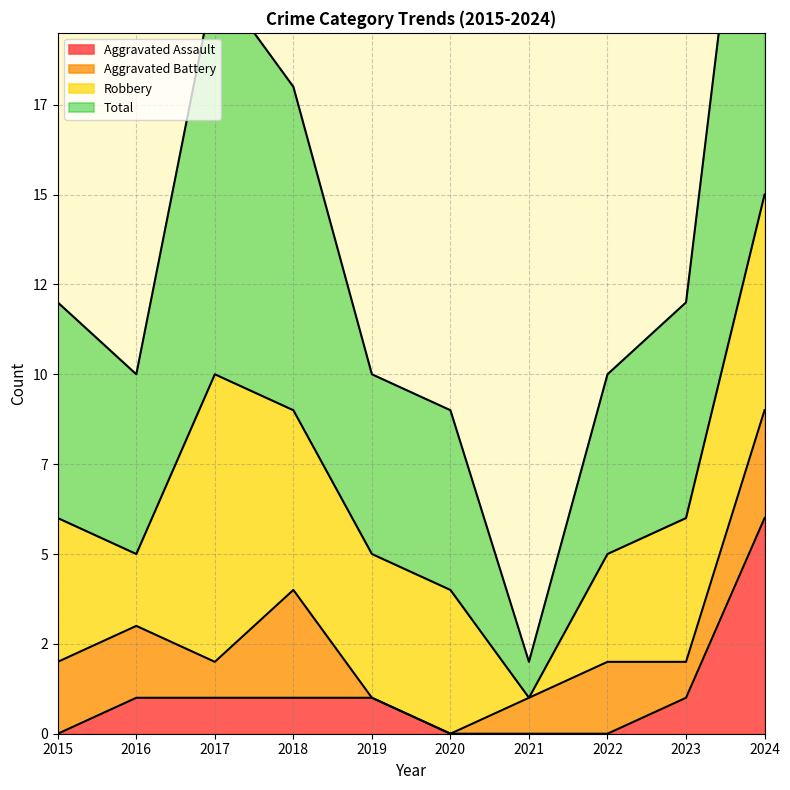

What is the value of the Total point at the 6th from the left?

9